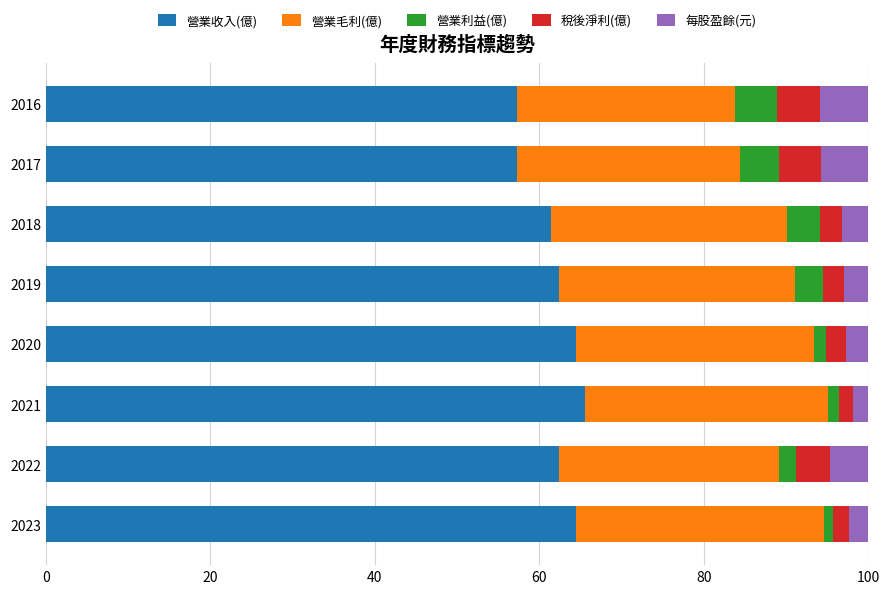

Read the 營業收入(億) value at 2017.

57.3